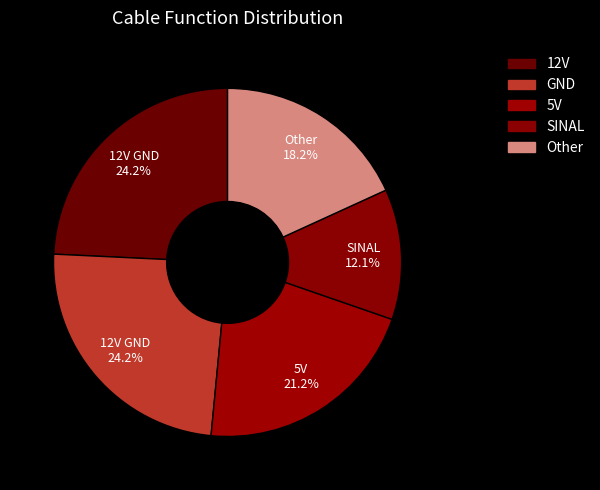

Count the number of slices in the pie.

5